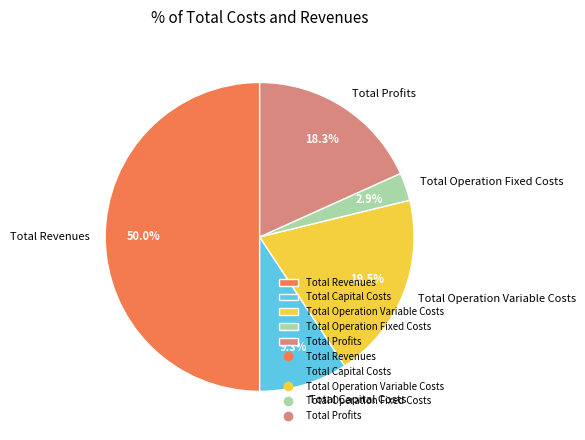

Which has a higher value, Total Profits or Total Operation Fixed Costs?

Total Profits